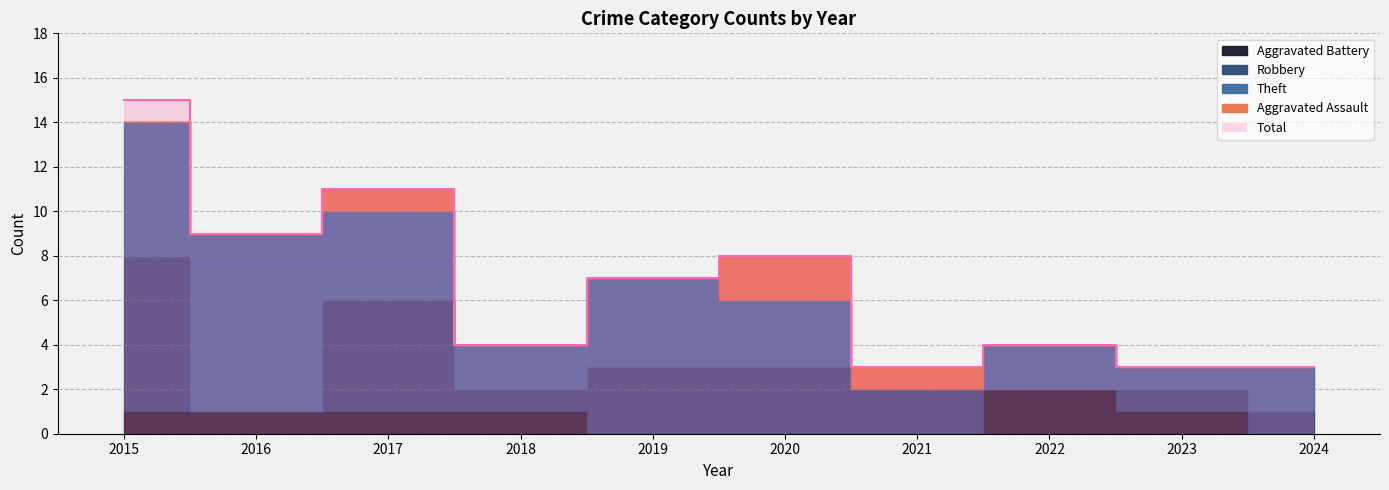

What is the spread (max minus min) of values at 2019?

7